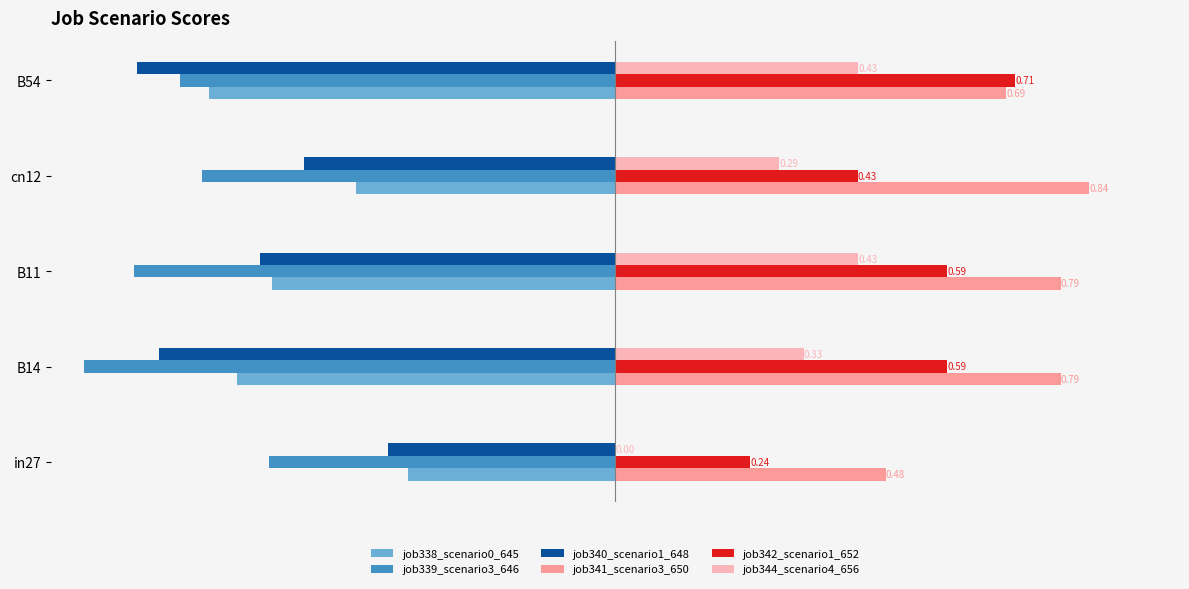

What are all the series names shown in the legend?

job338_scenario0_645, job339_scenario3_646, job340_scenario1_648, job341_scenario3_650, job342_scenario1_652, job344_scenario4_656